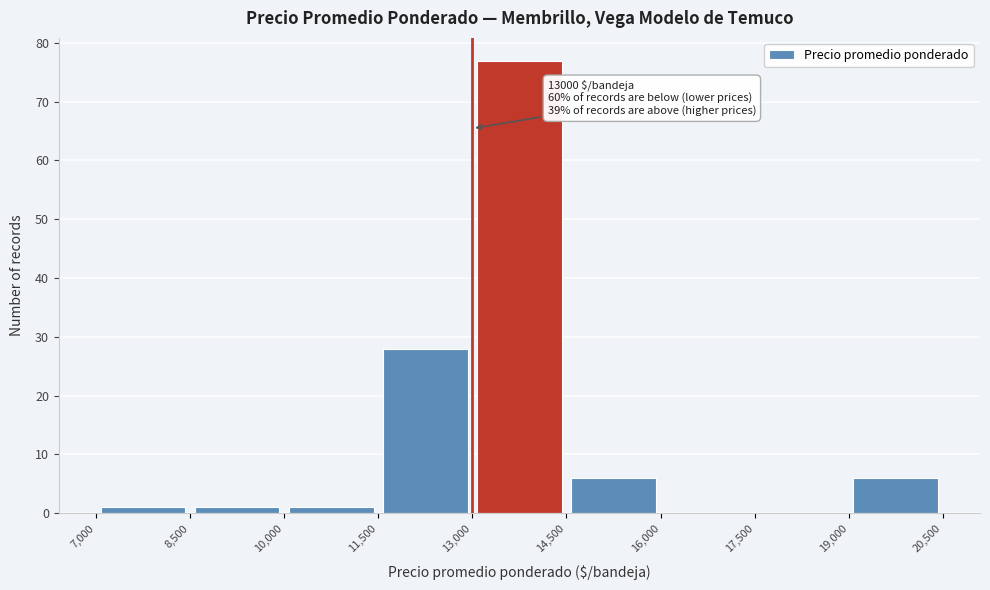

Which range on the x-axis has the tallest bar?

13,000 to 14,500